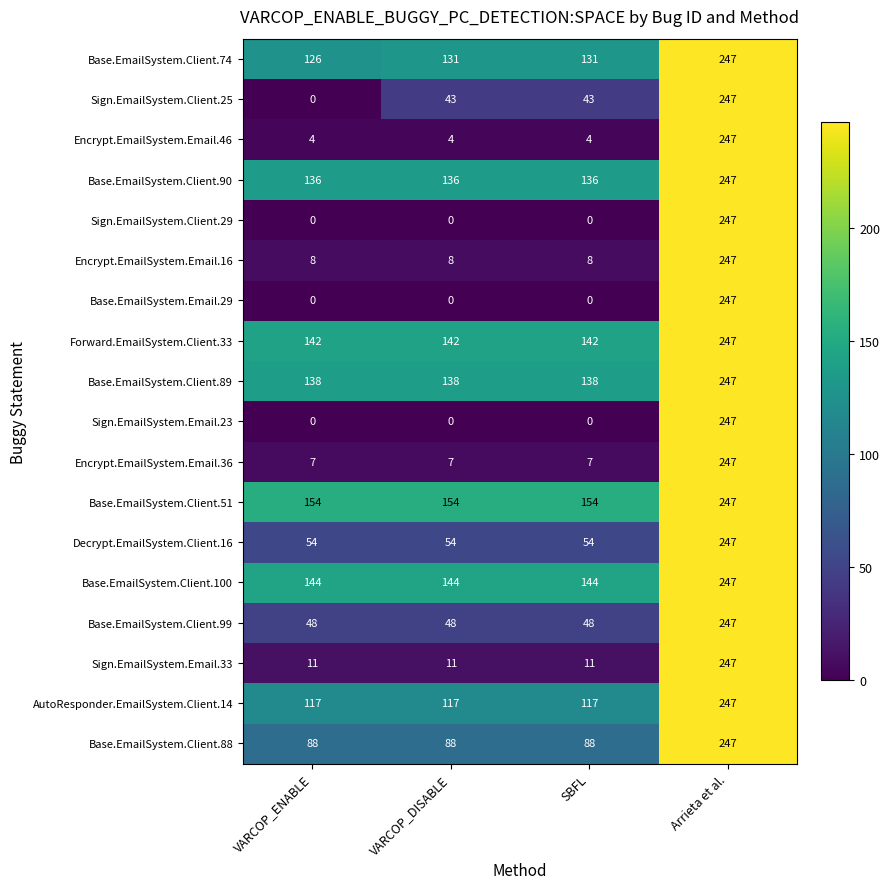

What is the difference between the maximum and minimum values in the Base.EmailSystem.Client.88 series?

159